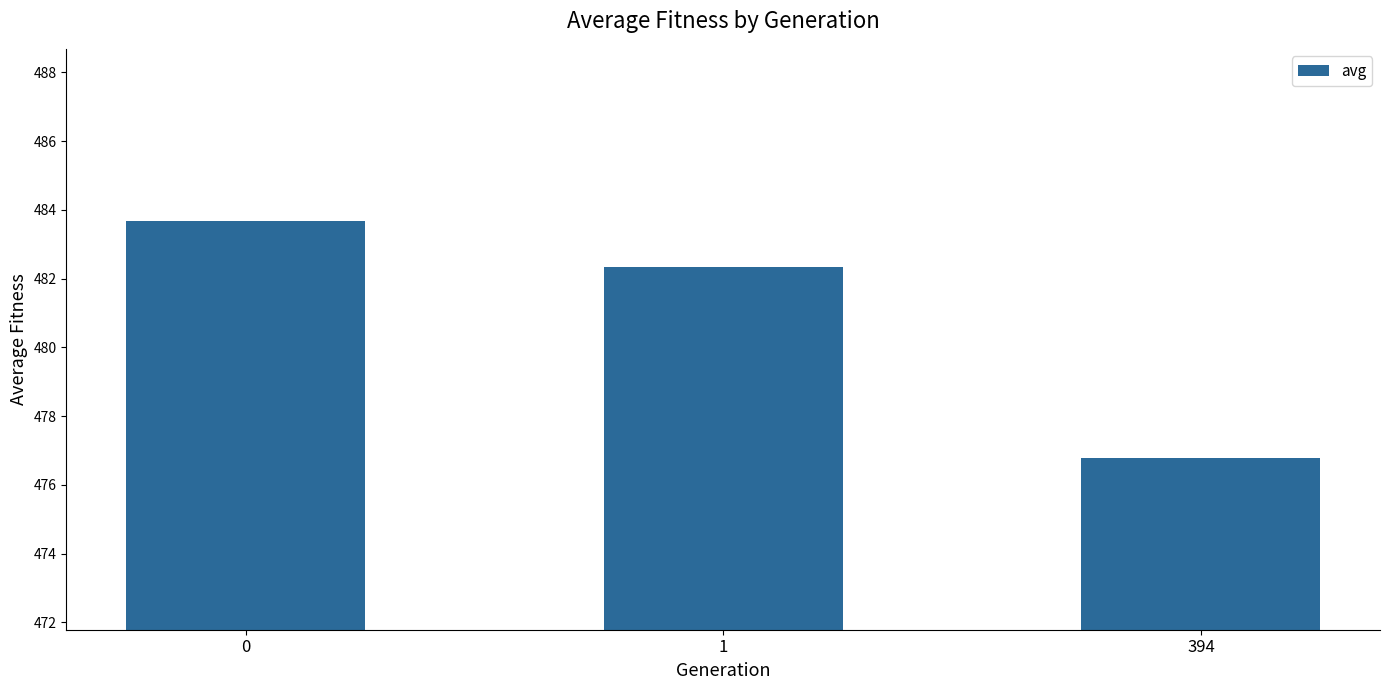

What is the sum of all values?

1442.8